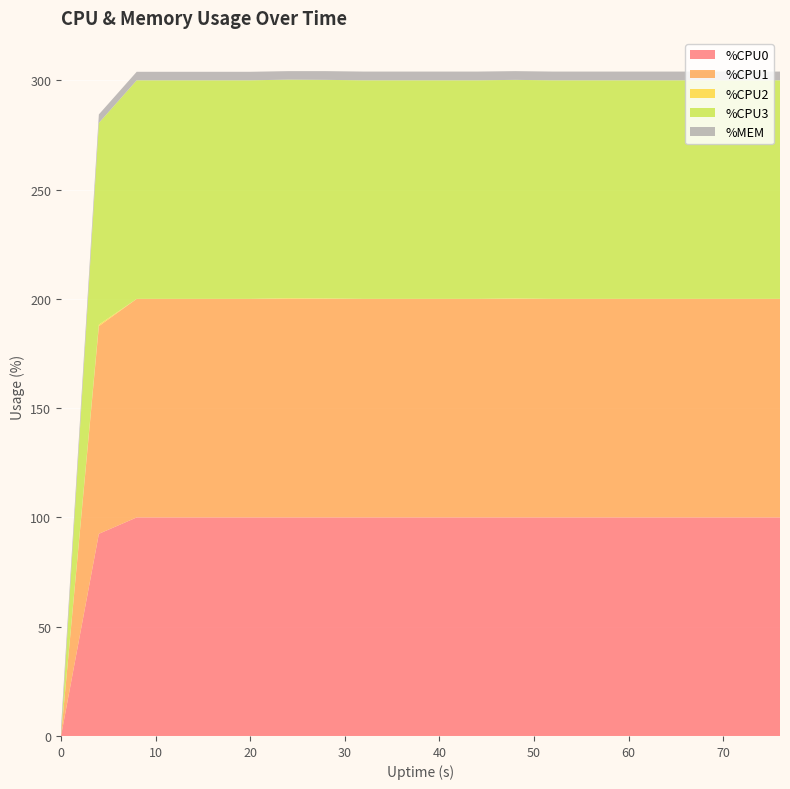

Reading left to right, extract all data points from this chart.

%CPU0: 0=0.0	4=92.5	8=100.0	12=100.0	16=100.0	20=100.0	24=100.0	28=100.0	32=100.0	36=100.0	40=100.0	44=100.0	48=100.0	52=100.0	56=100.0	60=100.0	64=100.0	68=100.0	72=100.0	76=100.0
%CPU1: 0=0.0	4=95.0	8=100.0	12=100.0	16=100.0	20=100.0	24=100.0	28=100.0	32=100.0	36=100.0	40=100.0	44=100.0	48=100.0	52=100.0	56=100.0	60=100.0	64=100.0	68=100.0	72=100.0	76=100.0
%CPU2: 0=0.0	4=0.7	8=0.0	12=0.0	16=0.0	20=0.0	24=0.3	28=0.2	32=0.0	36=0.0	40=0.0	44=0.0	48=0.2	52=0.0	56=0.0	60=0.0	64=0.0	68=0.0	72=0.0	76=0.0
%CPU3: 0=0.0	4=92.3	8=100.0	12=100.0	16=100.0	20=100.0	24=100.0	28=100.0	32=100.0	36=100.0	40=100.0	44=100.0	48=100.0	52=100.0	56=100.0	60=100.0	64=100.0	68=100.0	72=100.0	76=100.0
%MEM: 0=3.7	4=3.9	8=3.9	12=3.9	16=3.9	20=3.9	24=3.9	28=4.0	32=4.0	36=4.0	40=4.0	44=4.0	48=4.0	52=4.0	56=4.0	60=4.0	64=4.0	68=4.0	72=4.0	76=4.0